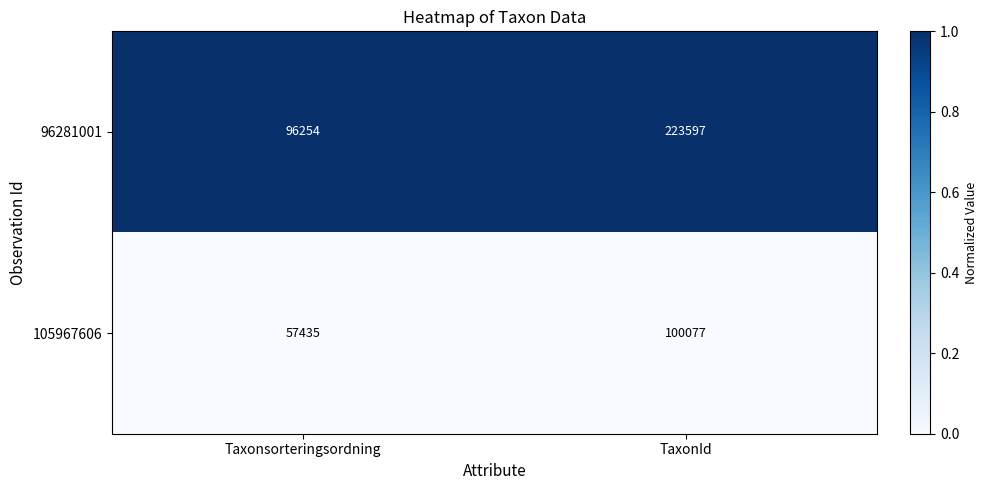

At which category is the sum across all series the highest?

TaxonId